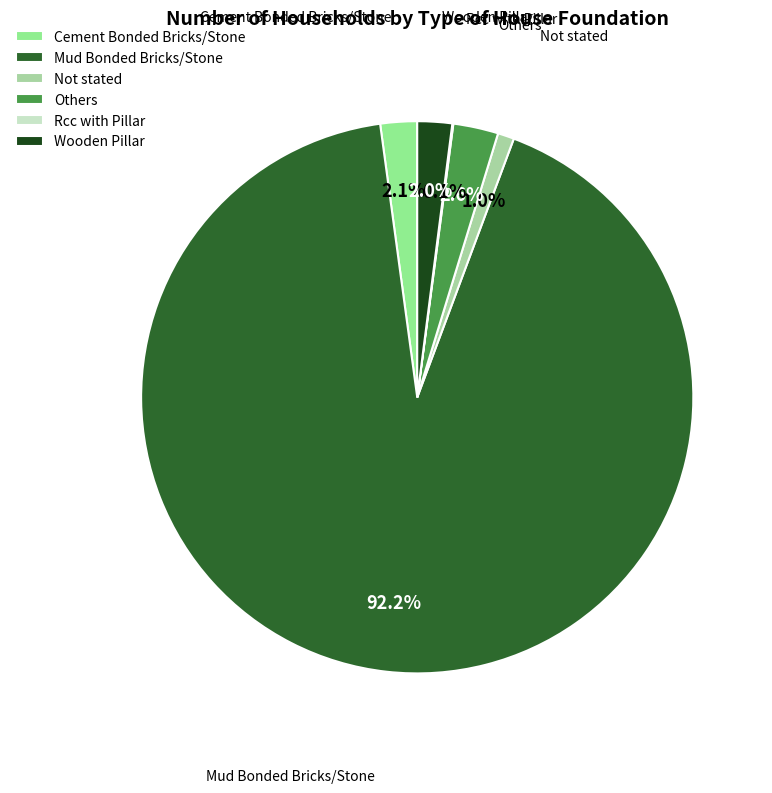

What percentage is NOT represented by Cement Bonded Bricks/Stone?

97.9%